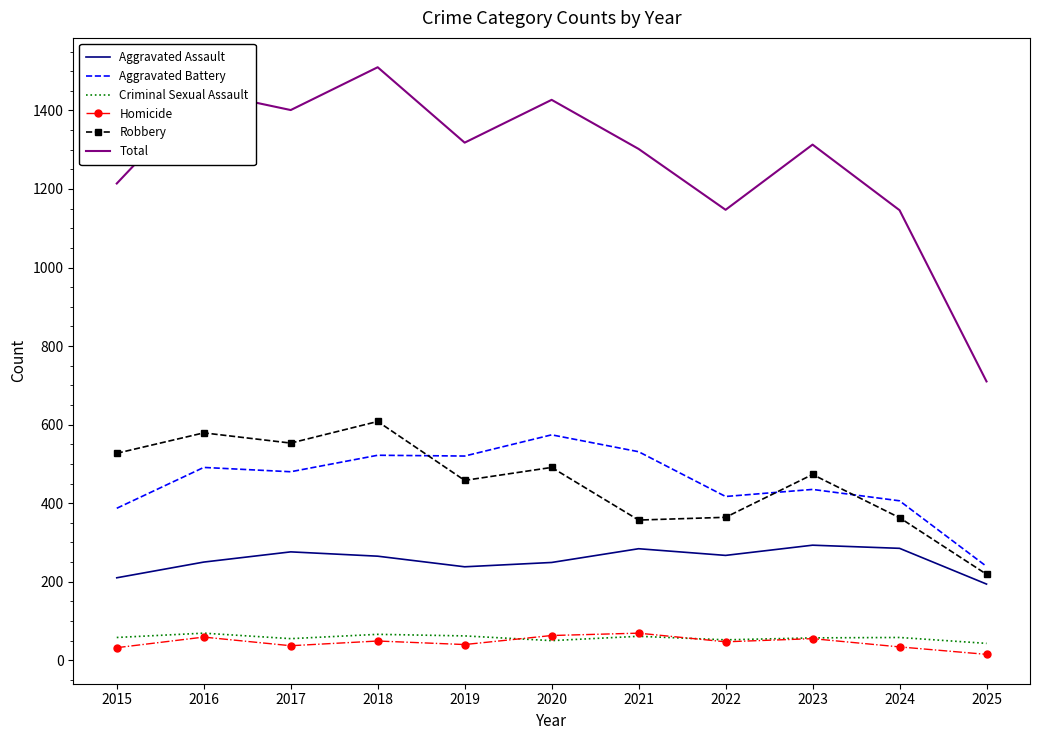

What is the sum of the Criminal Sexual Assault values at 2015 and 2021?

119